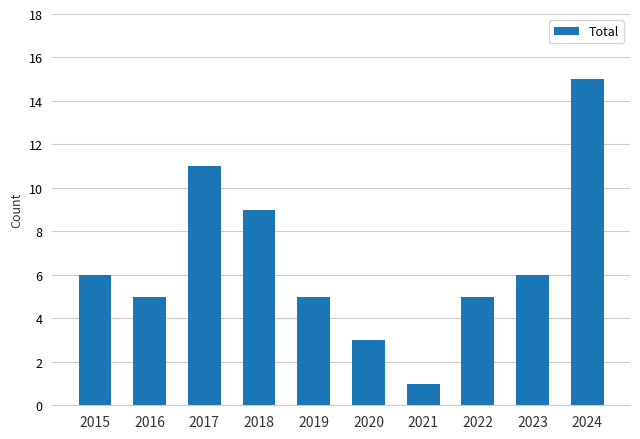

Are the bars horizontal?

No